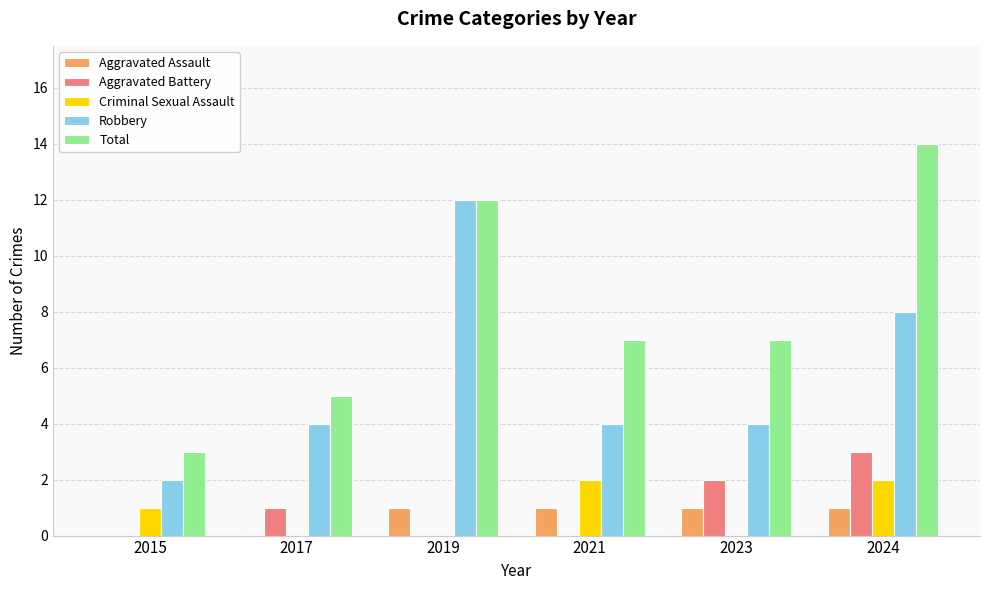

Which series has the largest range (max minus min)?

Total